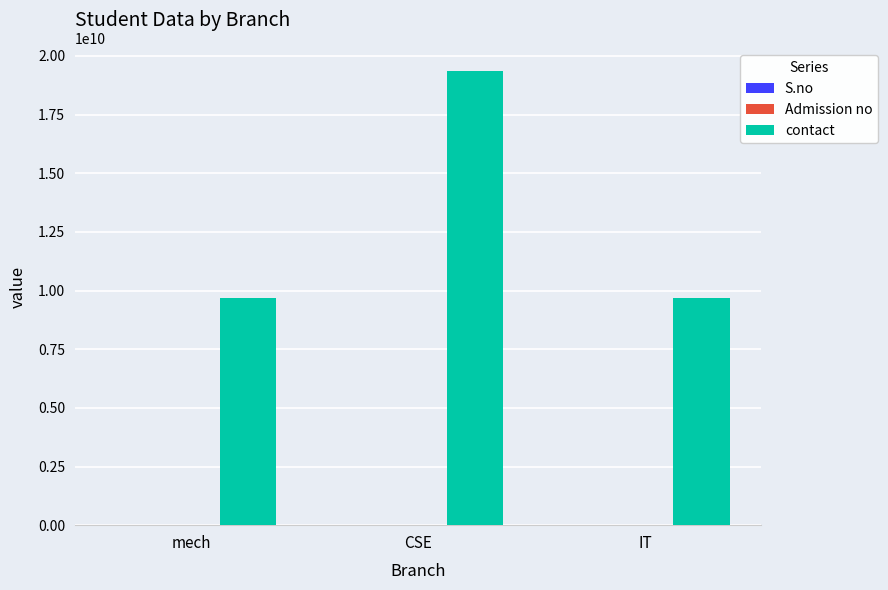

Which series has the largest range (max minus min)?

contact